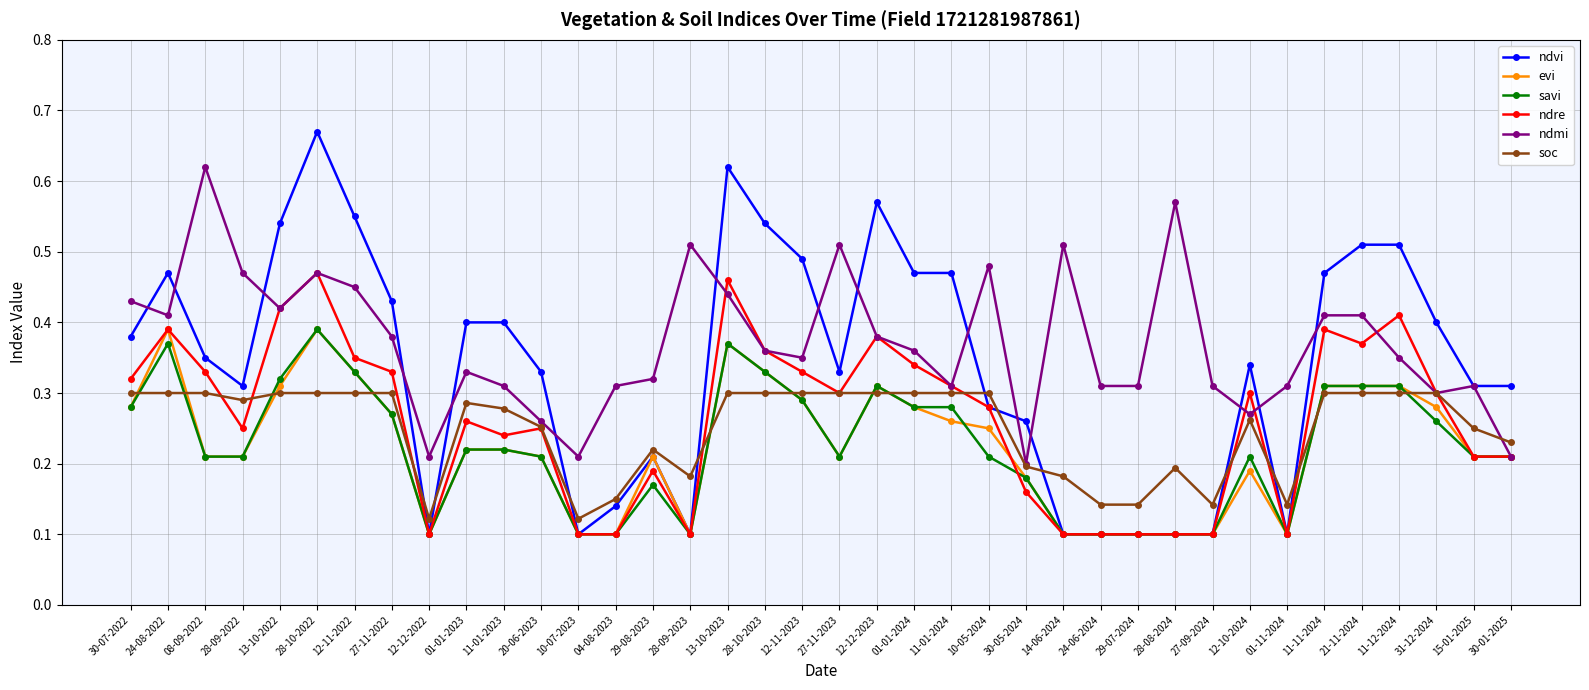

What is the label of the 5th point from the right?

21-11-2024